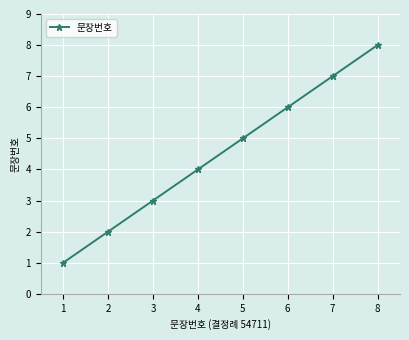

Rank the categories by value from highest to lowest.

8, 7, 6, 5, 4, 3, 2, 1